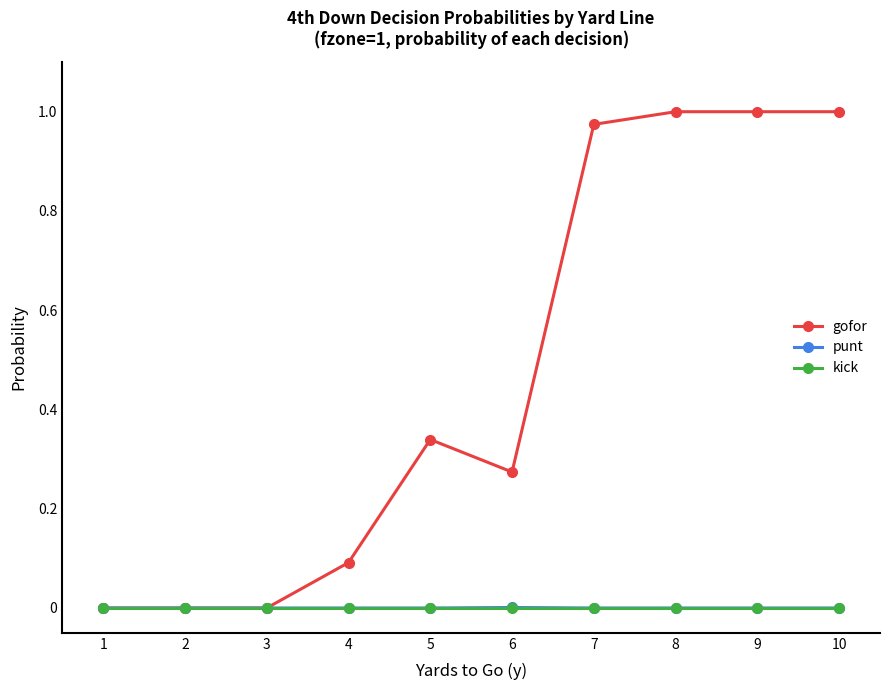

The value of gofor at 4 is 0.1. True or false?

True